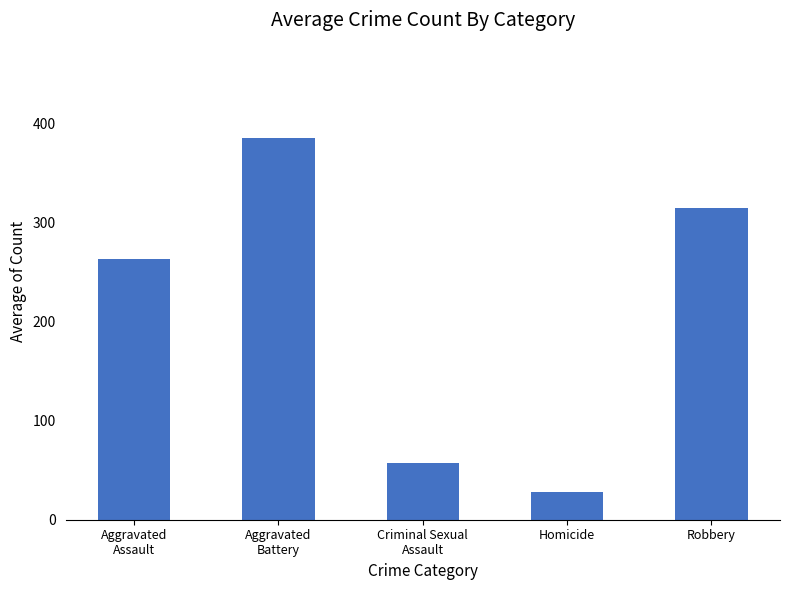

Count the number of categories in the chart.

5